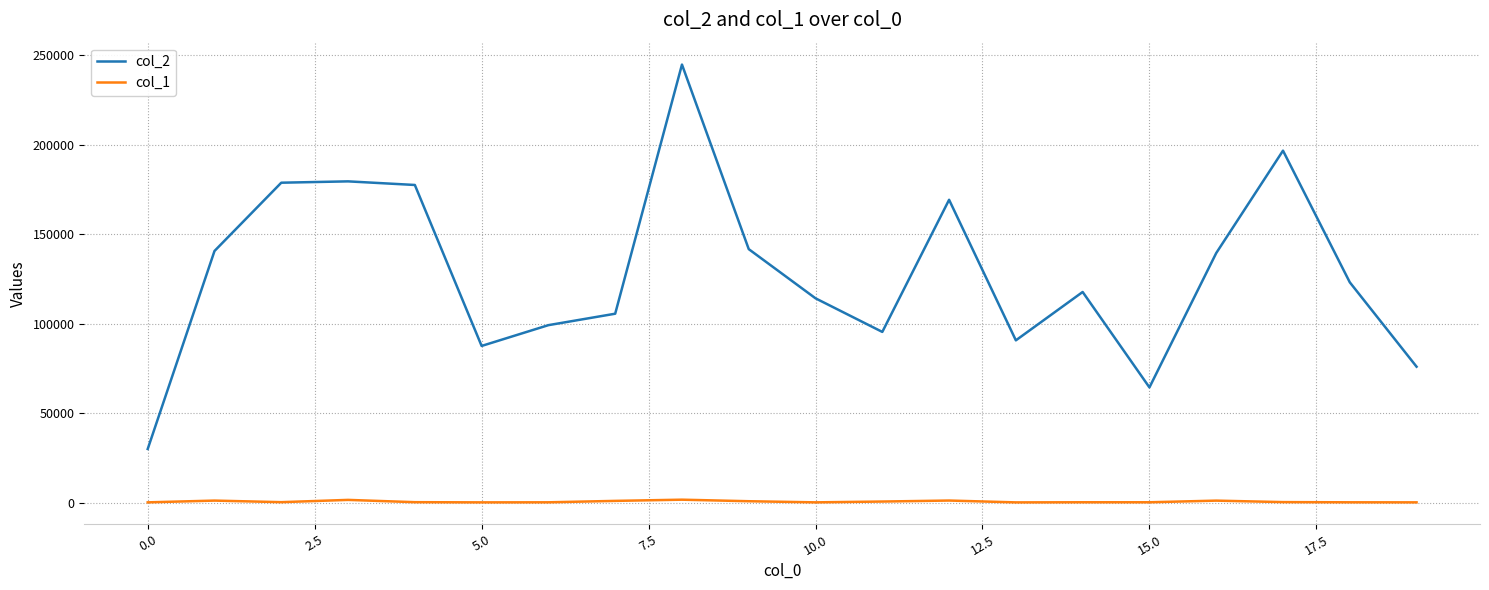

True or false: col_2 and col_1 cross at least once.

False